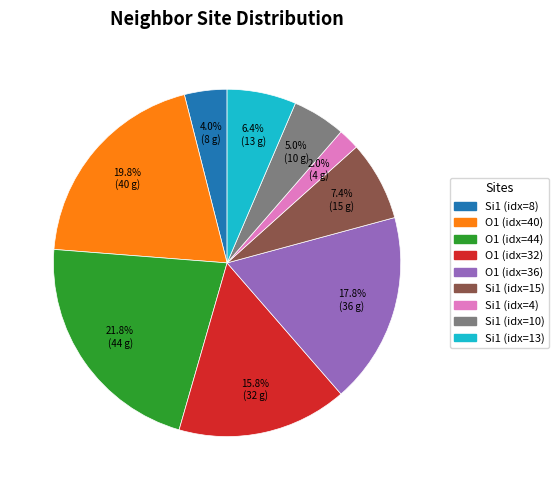

Combined, do Si1 (idx=10) and Si1 (idx=15) account for over 50%?

No